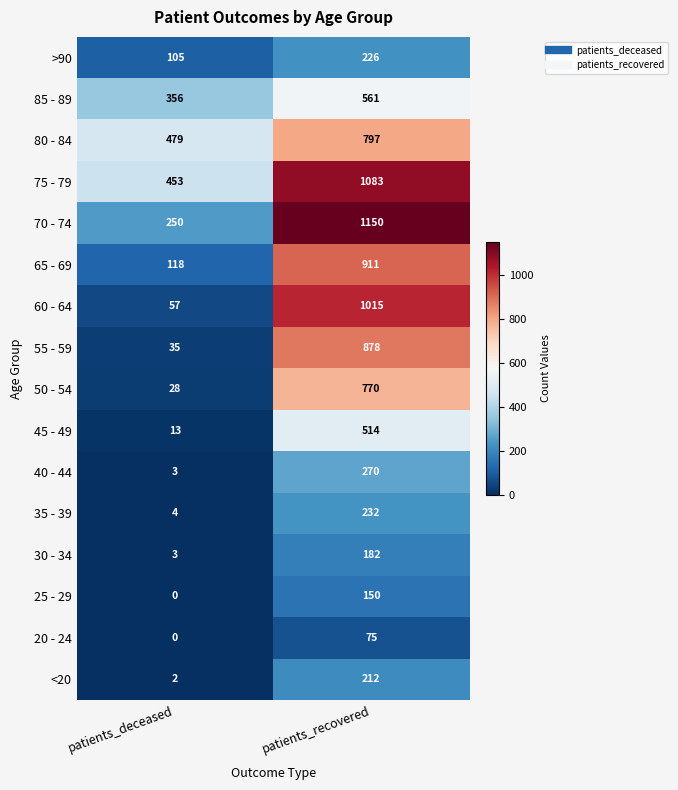

Which series has the largest total across all categories?

75 - 79